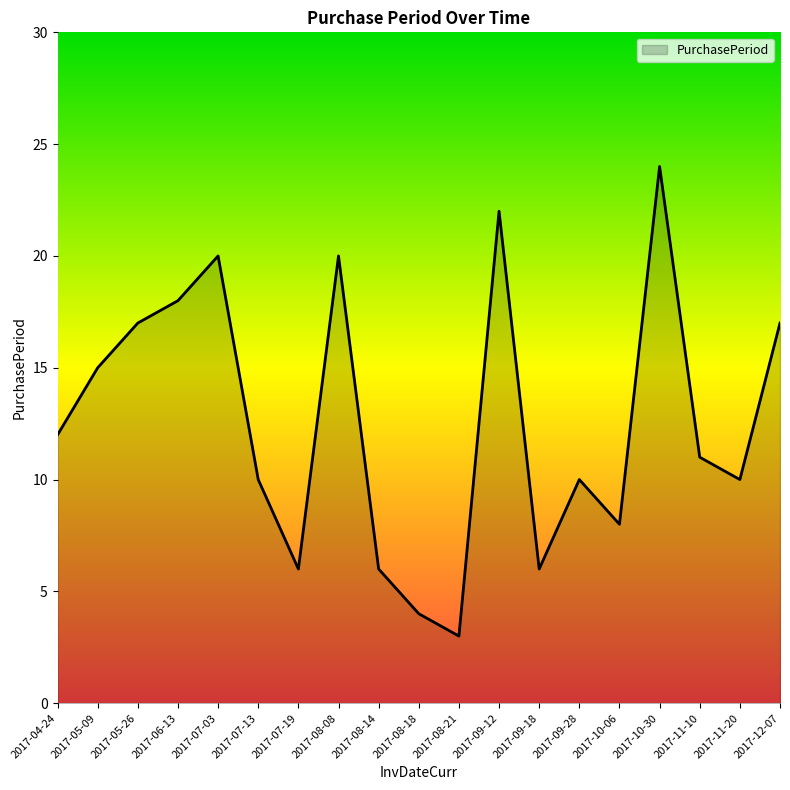

What is the difference between the maximum and minimum values?

21